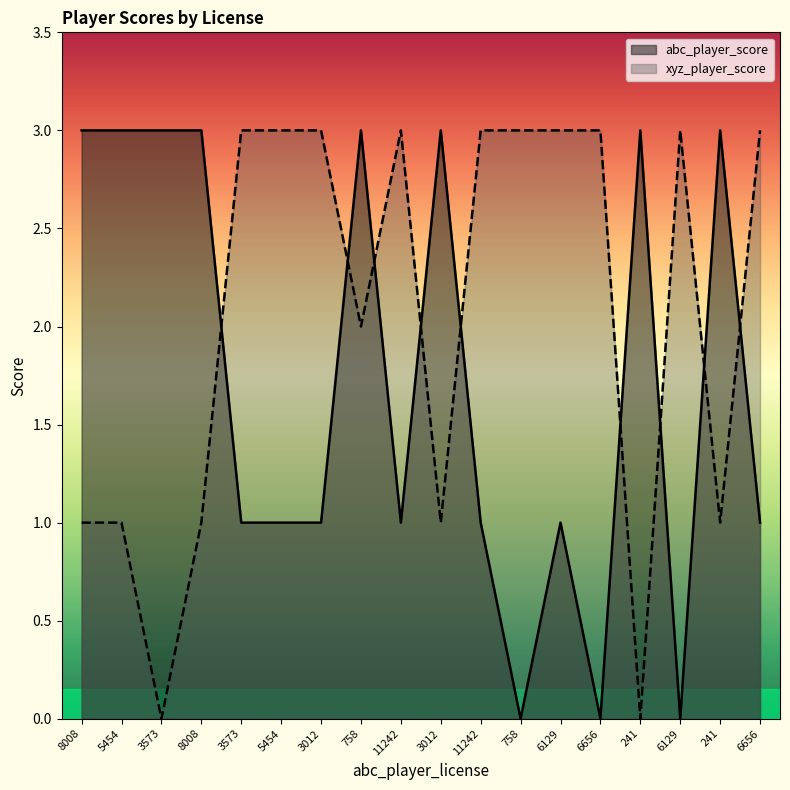

Which series changed the most between 758 and 6129?

abc_player_score